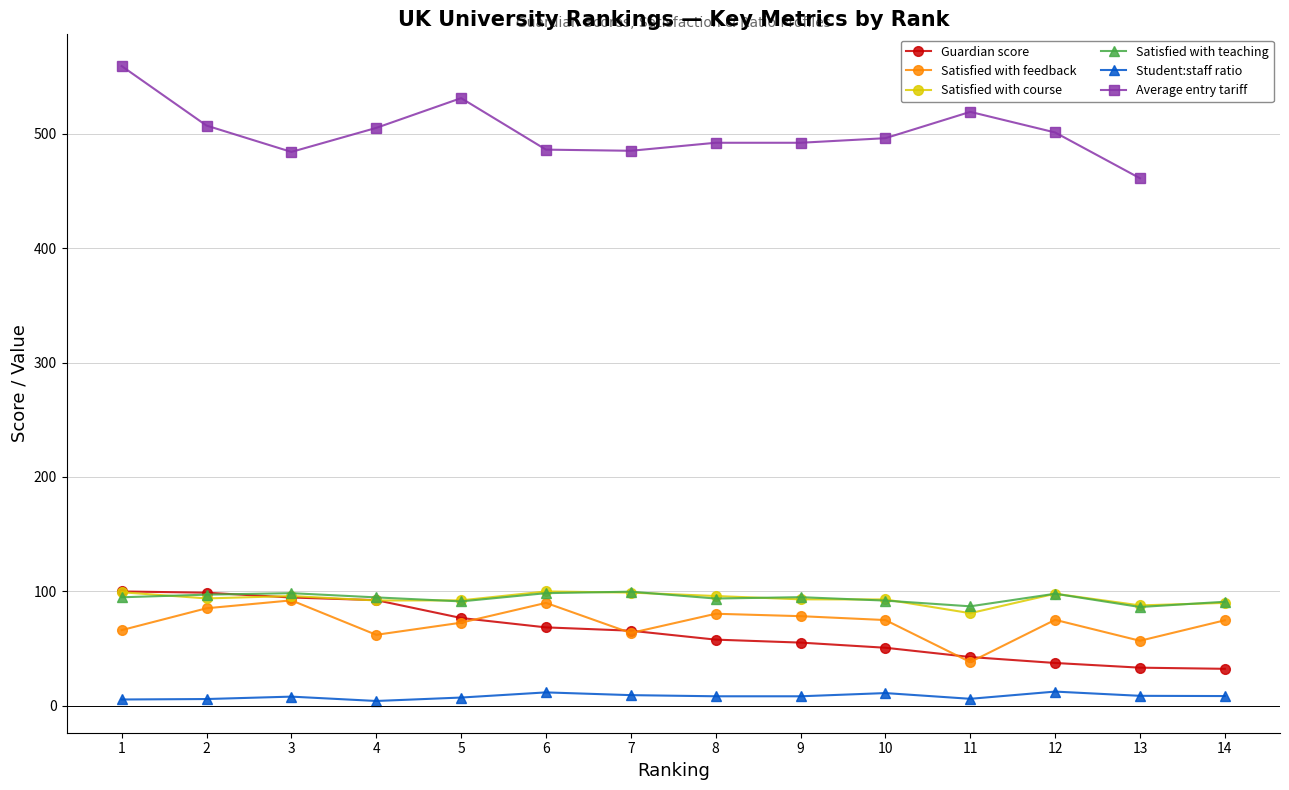

What is the value of the Guardian score point at the 14th from the left?

32.4